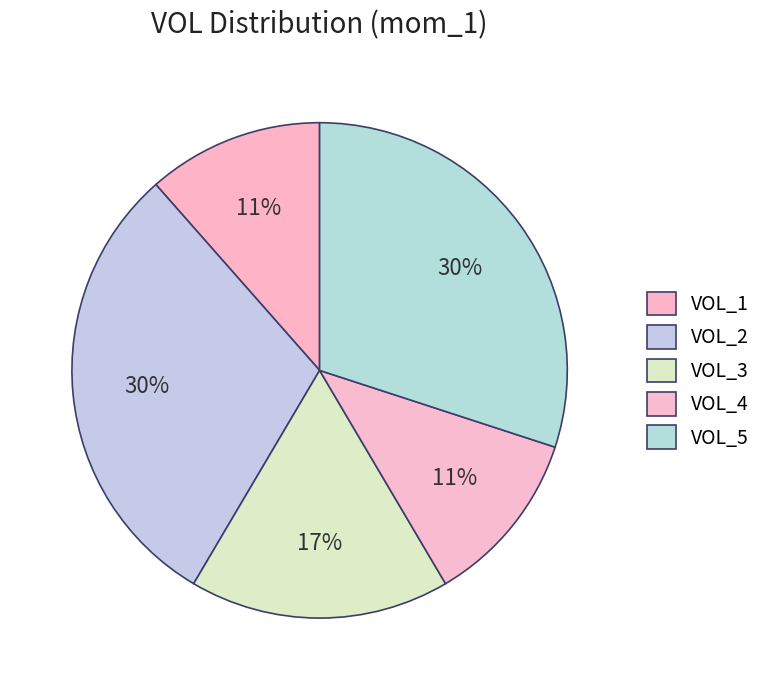

Which has a higher value, VOL_4 or VOL_3?

VOL_3